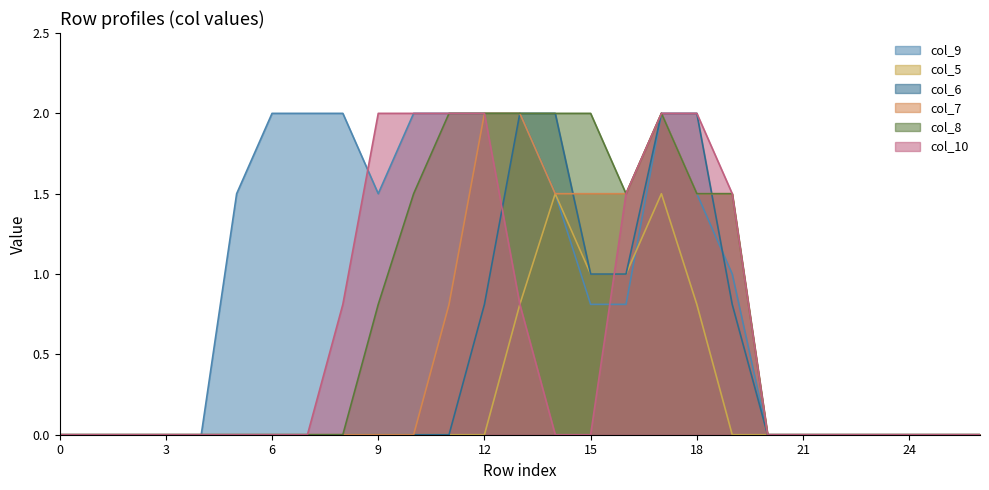

Where is col_9 nearest to the value 1?

19